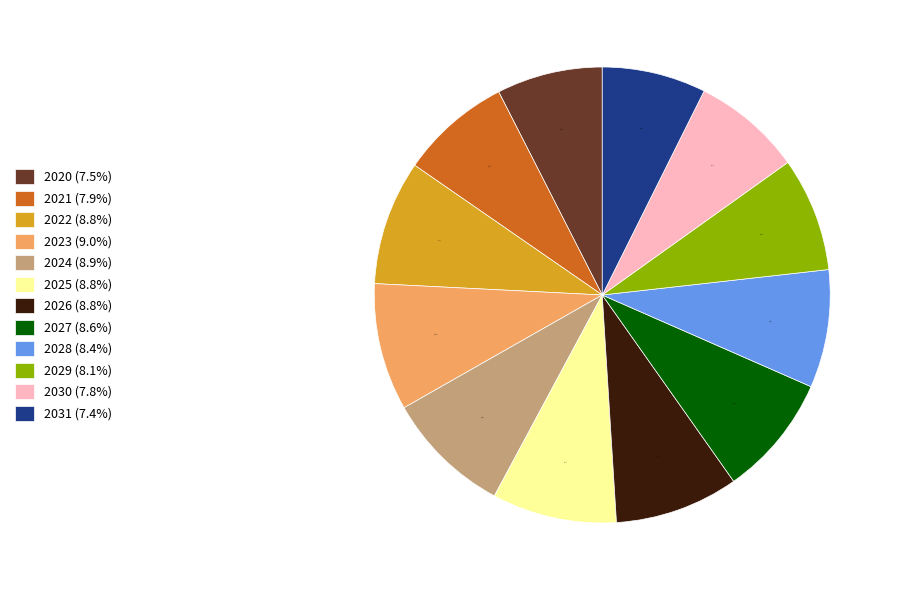

How many slices are in this pie chart?

12